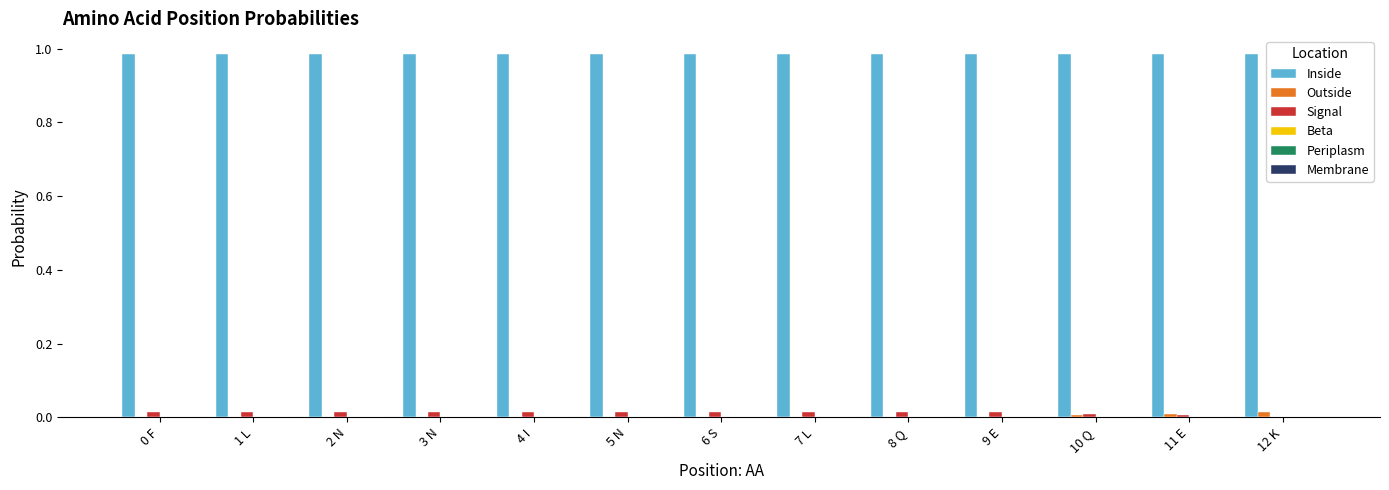

Which series has the largest total across all categories?

Inside